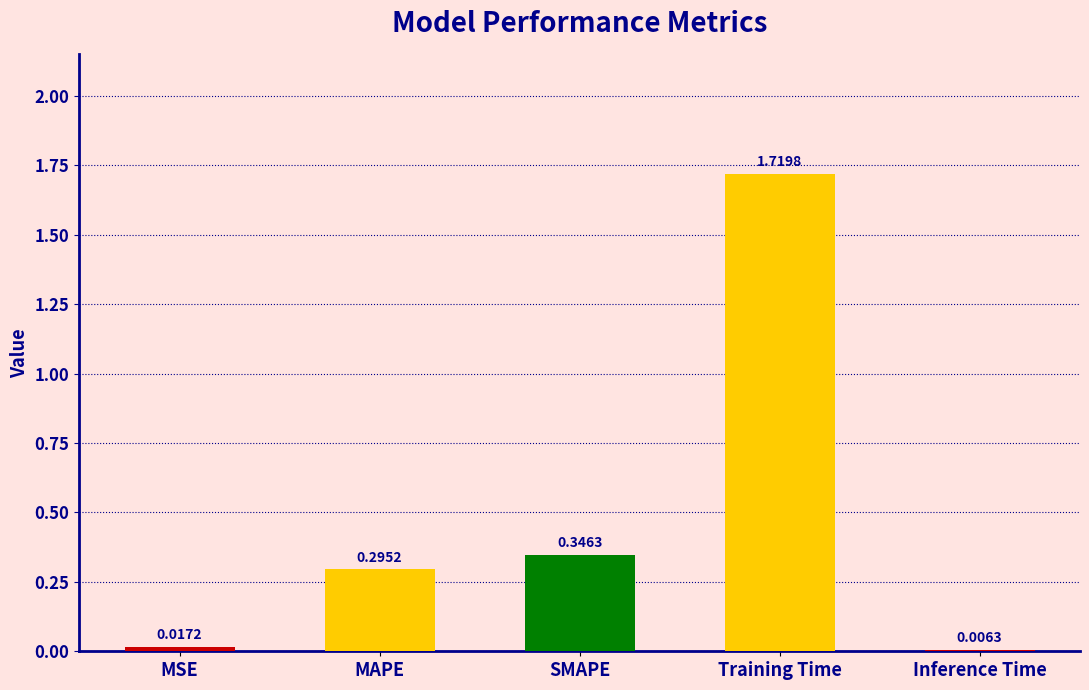

Which category has the highest value across all series?

Training Time